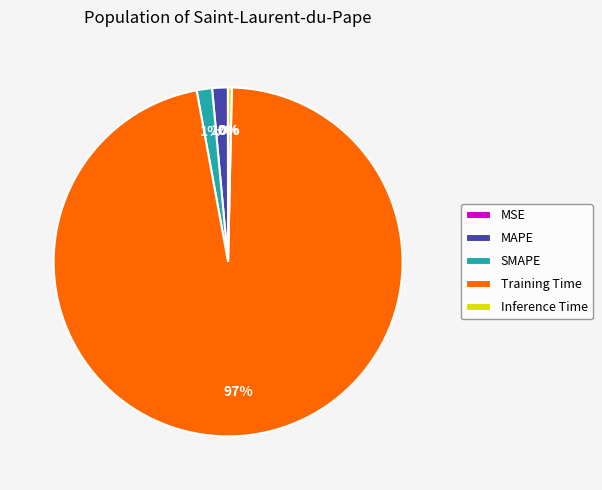

Between Inference Time and MAPE, which is larger?

MAPE